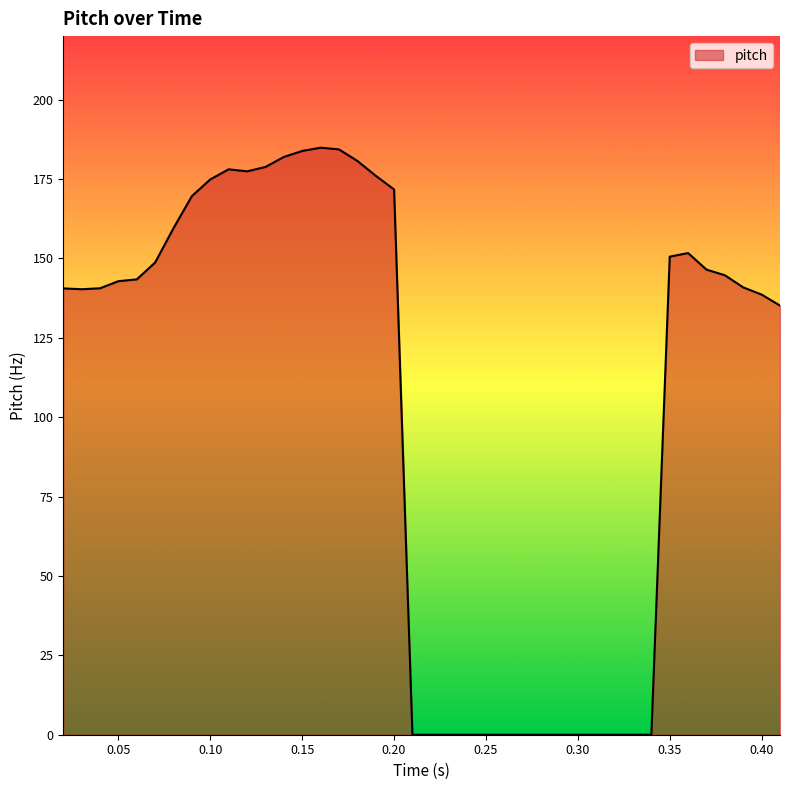

What is the maximum value shown in the chart?

184.9